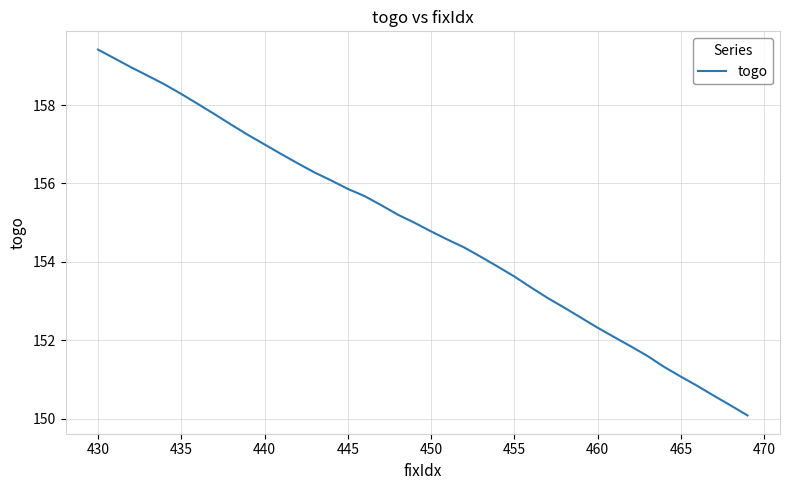

Does the chart display data point markers on the line(s)?

No